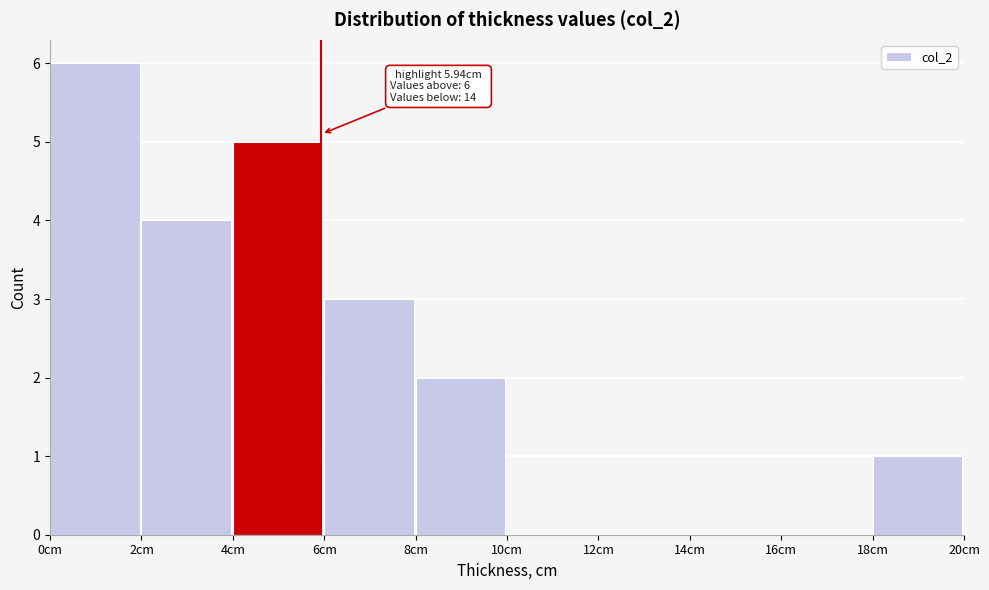

Over which range of the x-axis is the bar tallest?

0 to 2